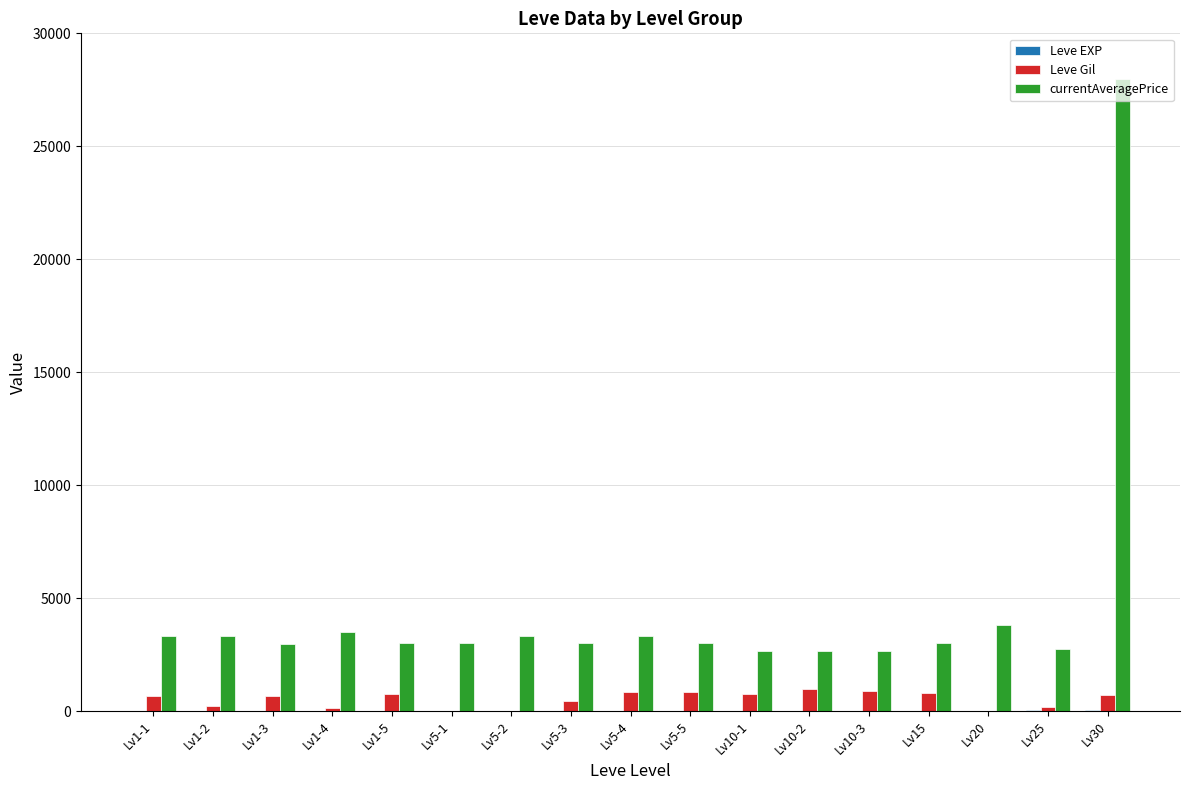

At which category does the chart reach its peak across all series?

Lv30